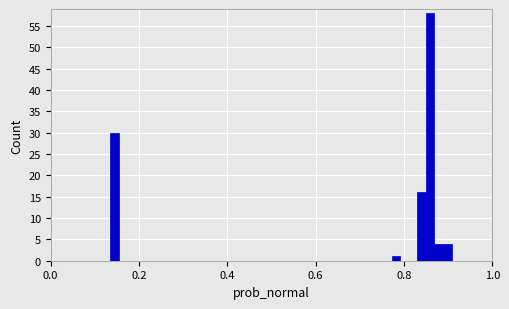

Around what value on the x-axis is the tallest bar? Give the approximate position of its centre, as read against the axis.

0.86